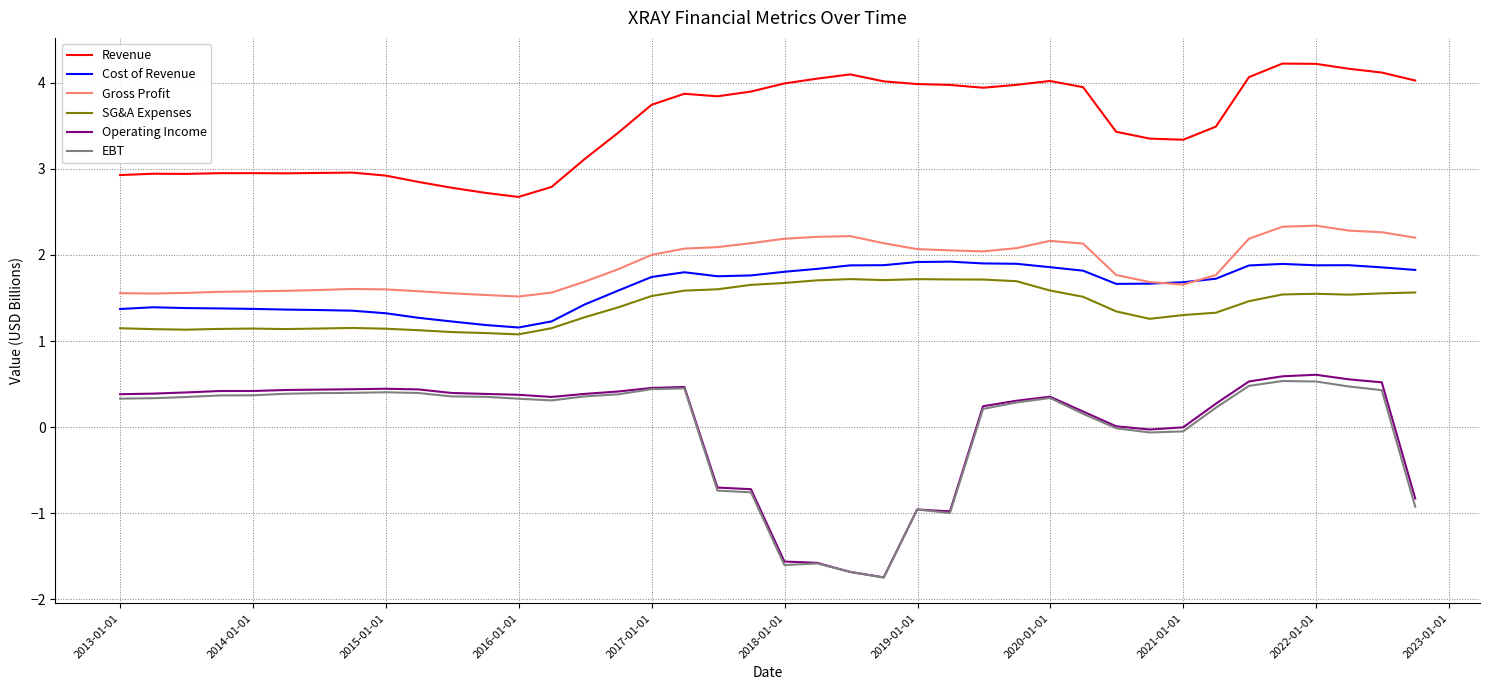

What is the greatest value displayed?

4.2